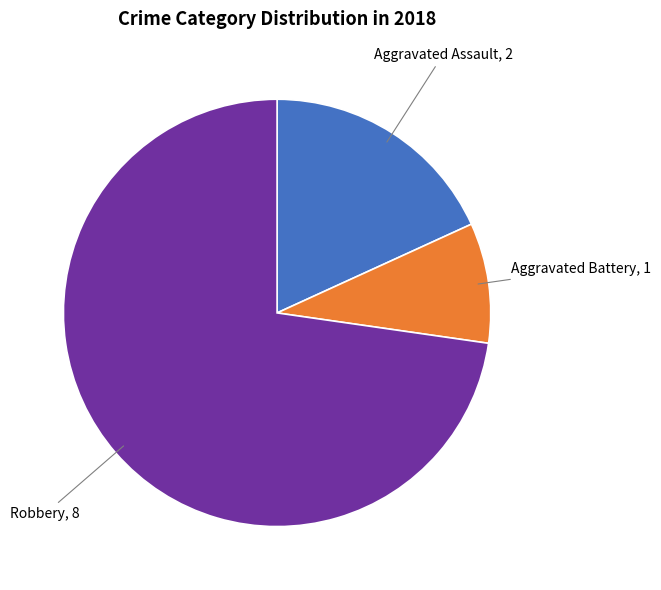

Does any single category account for the majority?

Yes